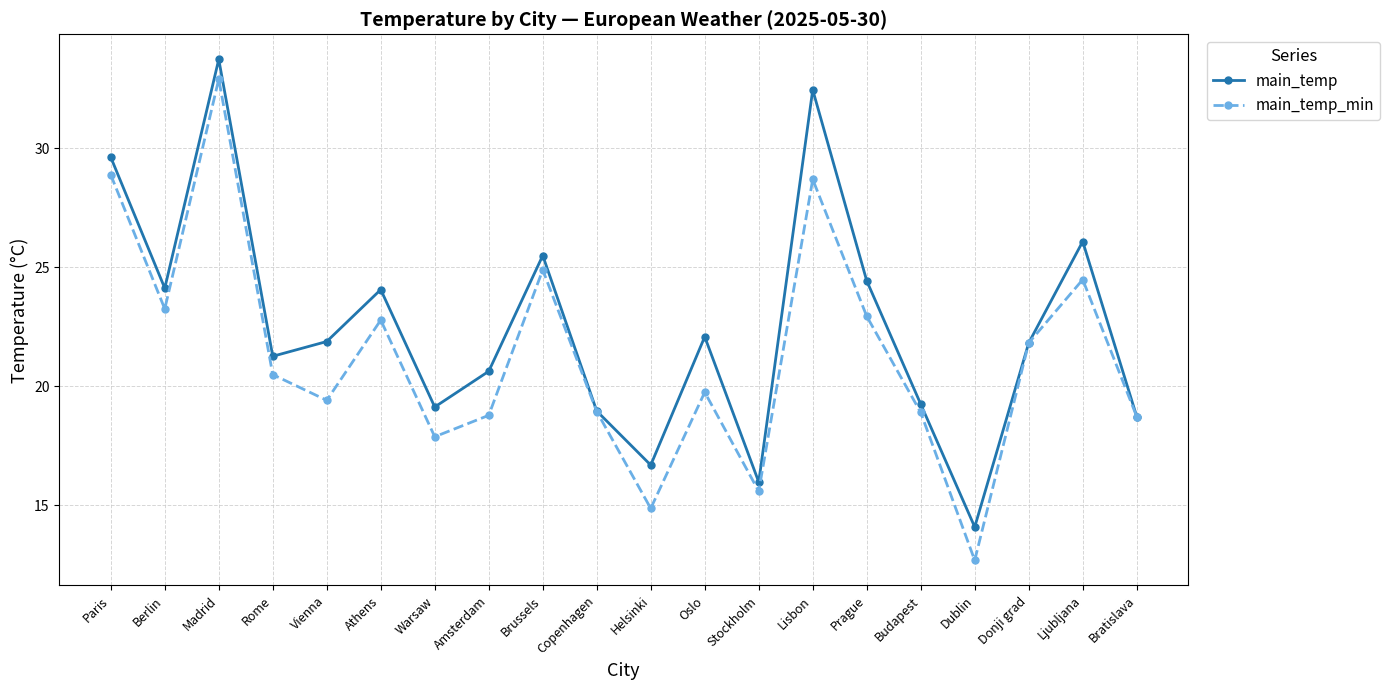

What is the label of the 16th point from the left?

Budapest